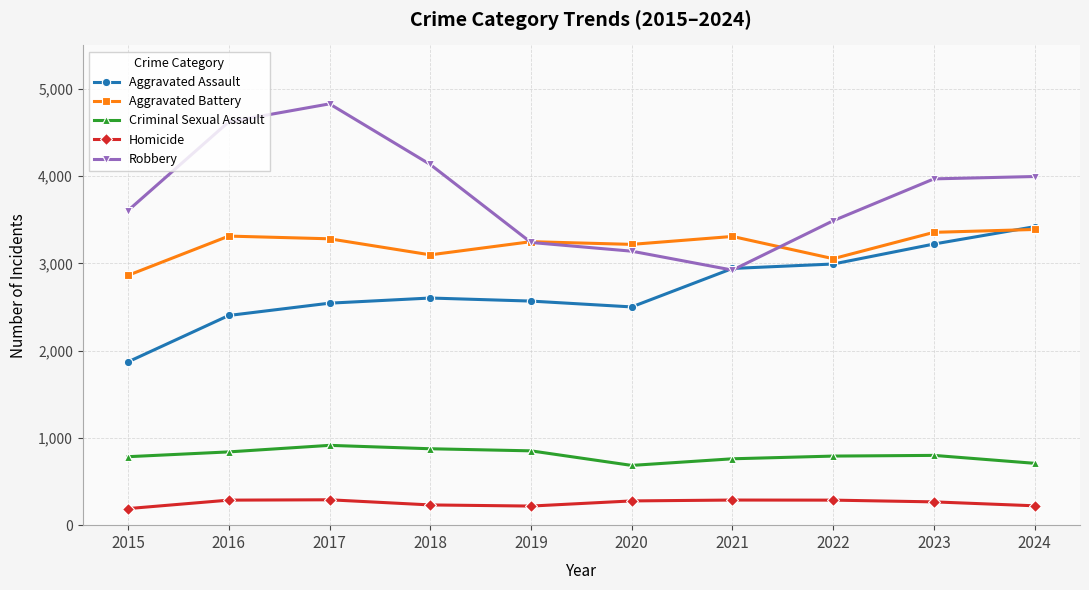

What is the lowest value of the Aggravated Assault series?

1872